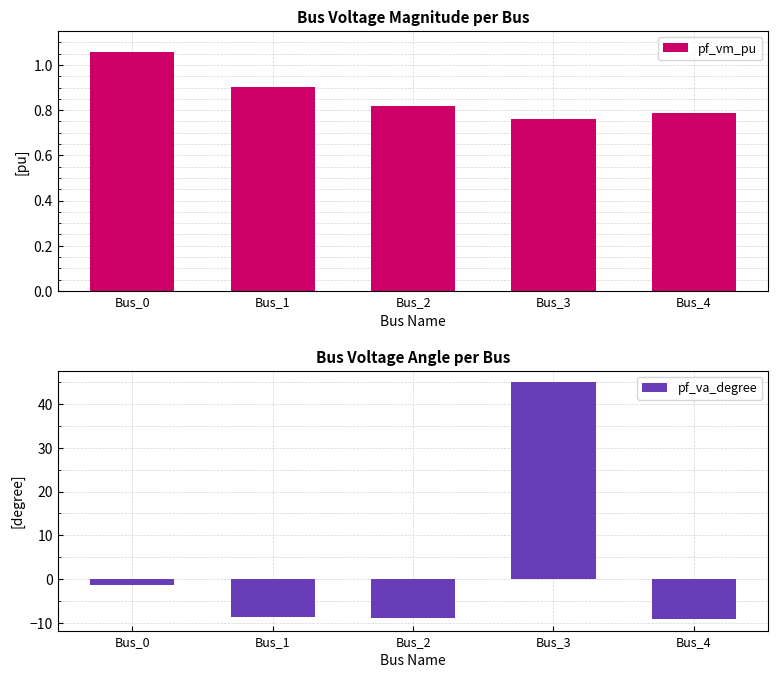

What is the average value of the pf_va_degree series?

3.4